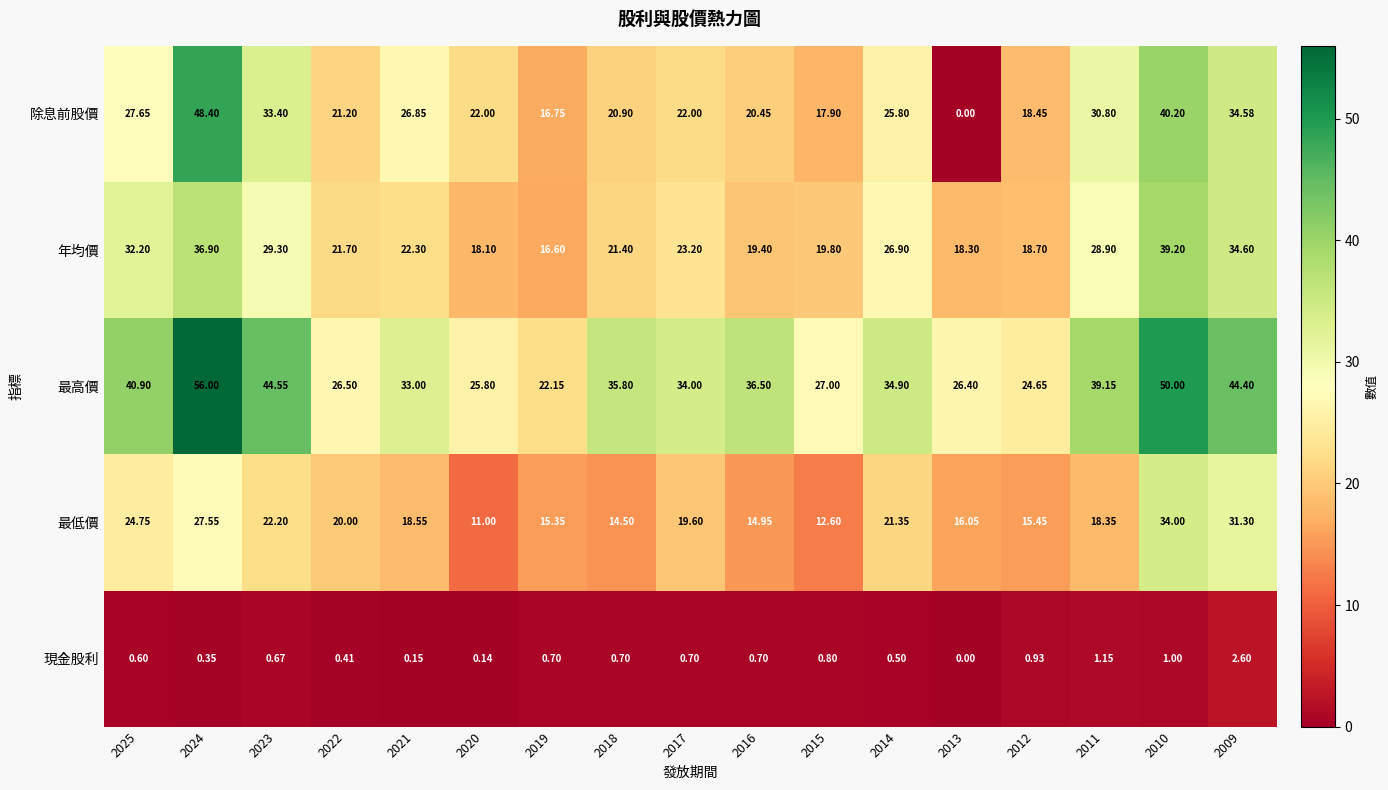

Which series changed the most between 2022 and 2019?

年均價